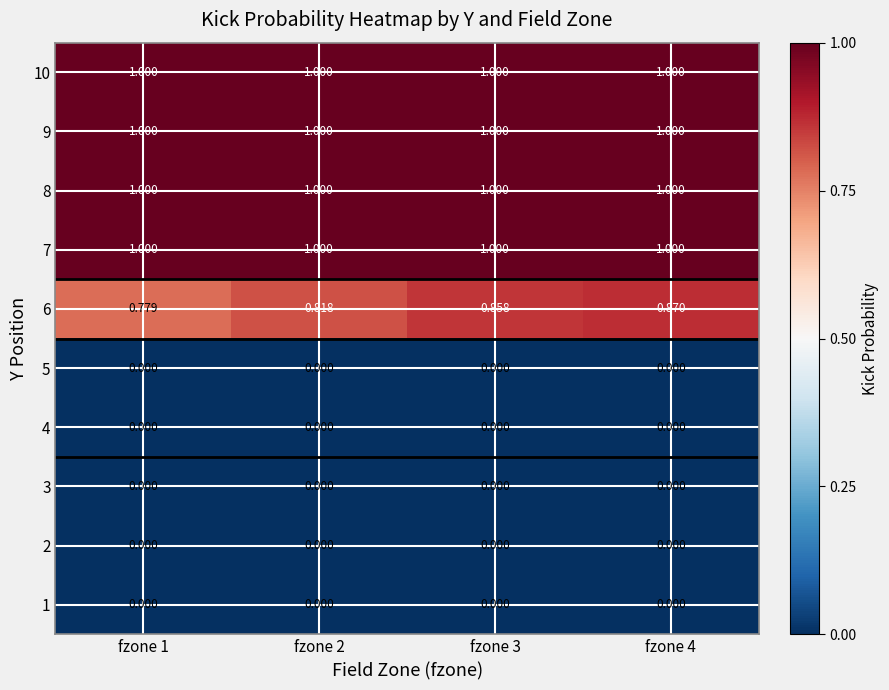

At how many categories does at least one series exceed 0?

4